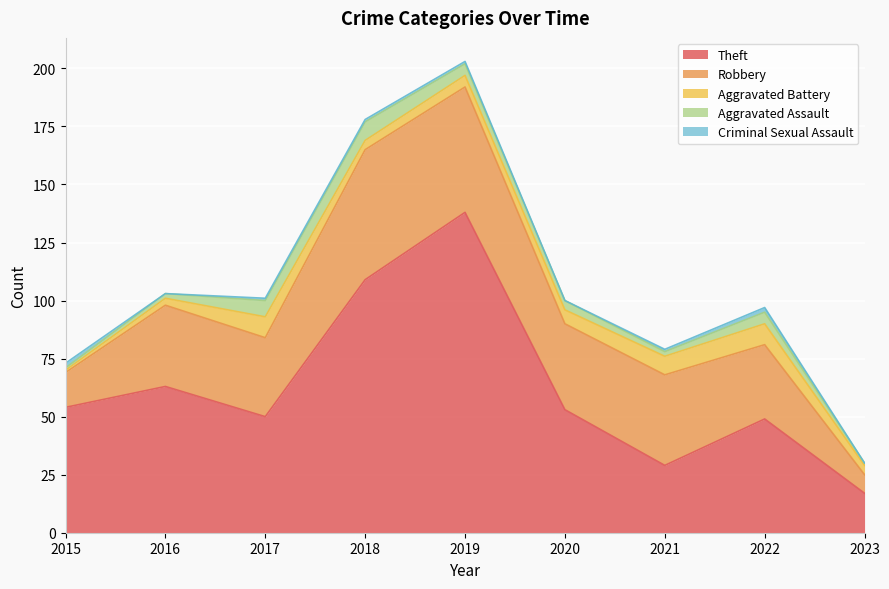

Count the Aggravated Assault values in the range 2 to 5.

5